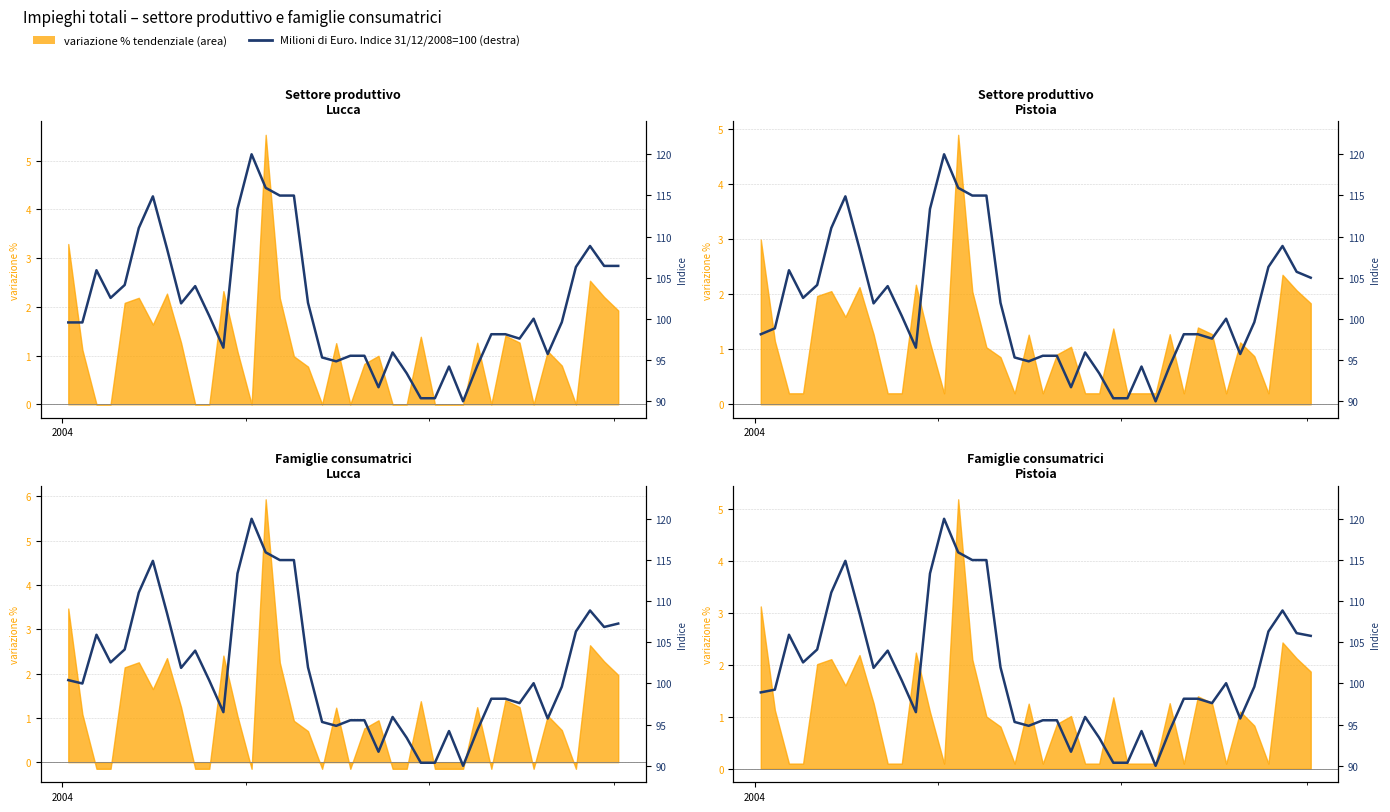

What is the greatest value displayed?

120.0